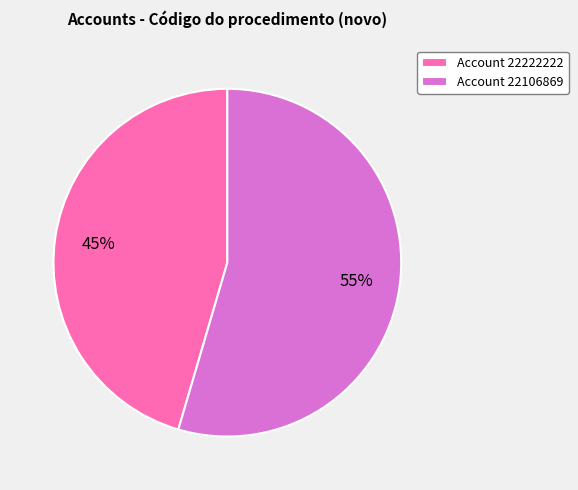

Is it true that Account 22222222 is 45% of the pie?

True